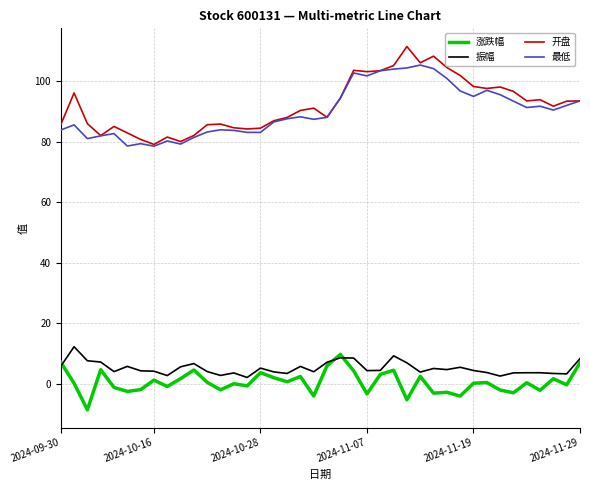

True or false: 开盘 and 涨跌幅 intersect in this chart.

False